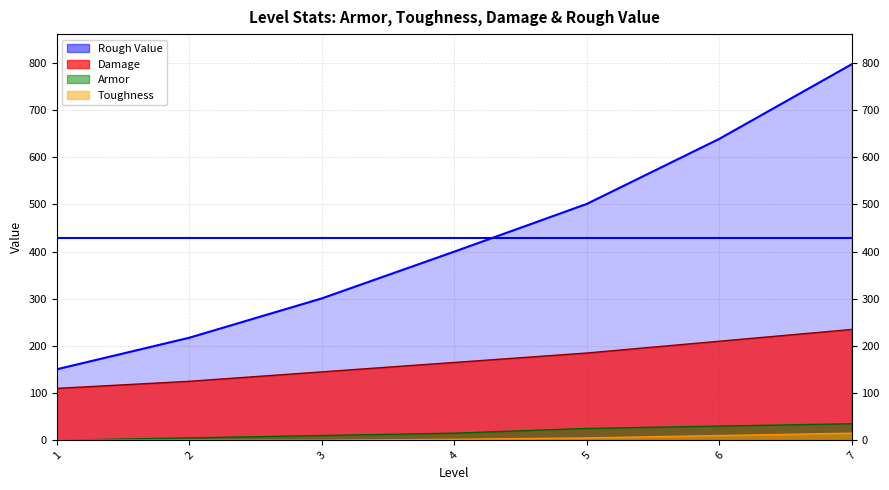

Reading left to right, what are all the values shown in this chart?

Armor: 0.0	5.0	10.0	15.0	25.0	30.0	35.0
Toughness: 0.0	0.0	0.0	2.0	5.0	10.0	15.0
Damage: 110.0	125.0	145.0	165.0	185.0	210.0	235.0
Rough Value: 150.5	217.4	300.9	400.0	501.2	639.2	797.6